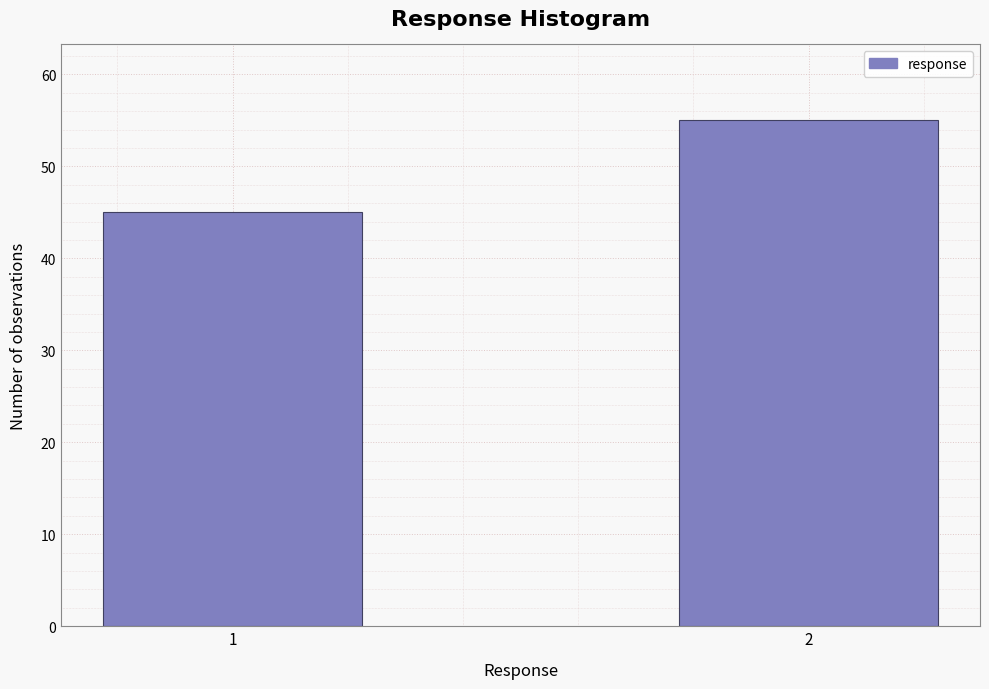

Reading right to left, list all the values displayed in this chart.

55	45